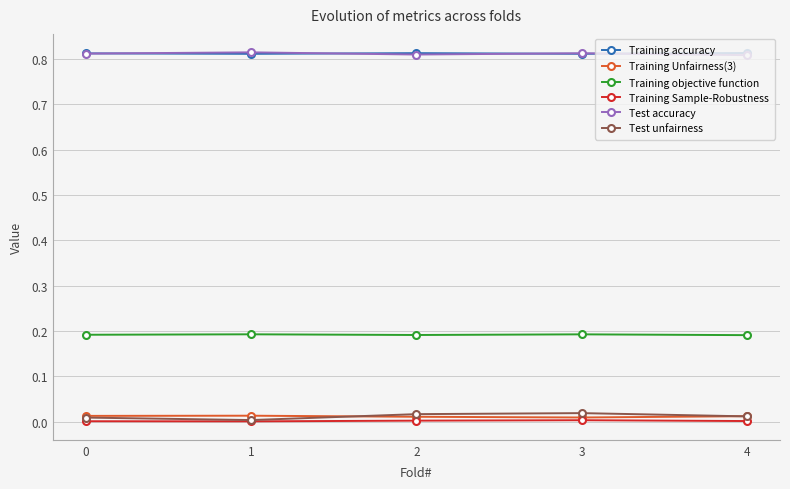

True or false: Test accuracy has more than 2 points higher than both neighbors.

False